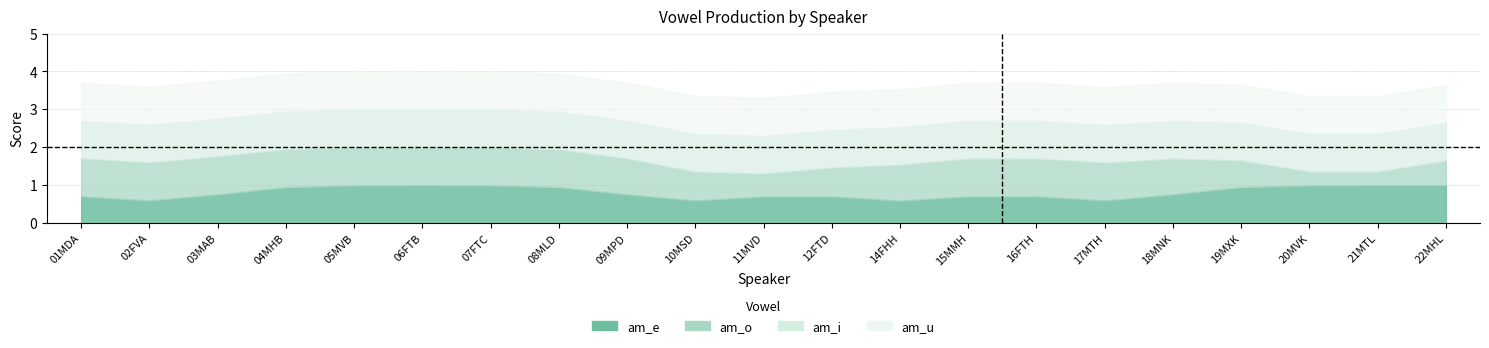

True or false: am_i and am_u intersect in this chart.

False